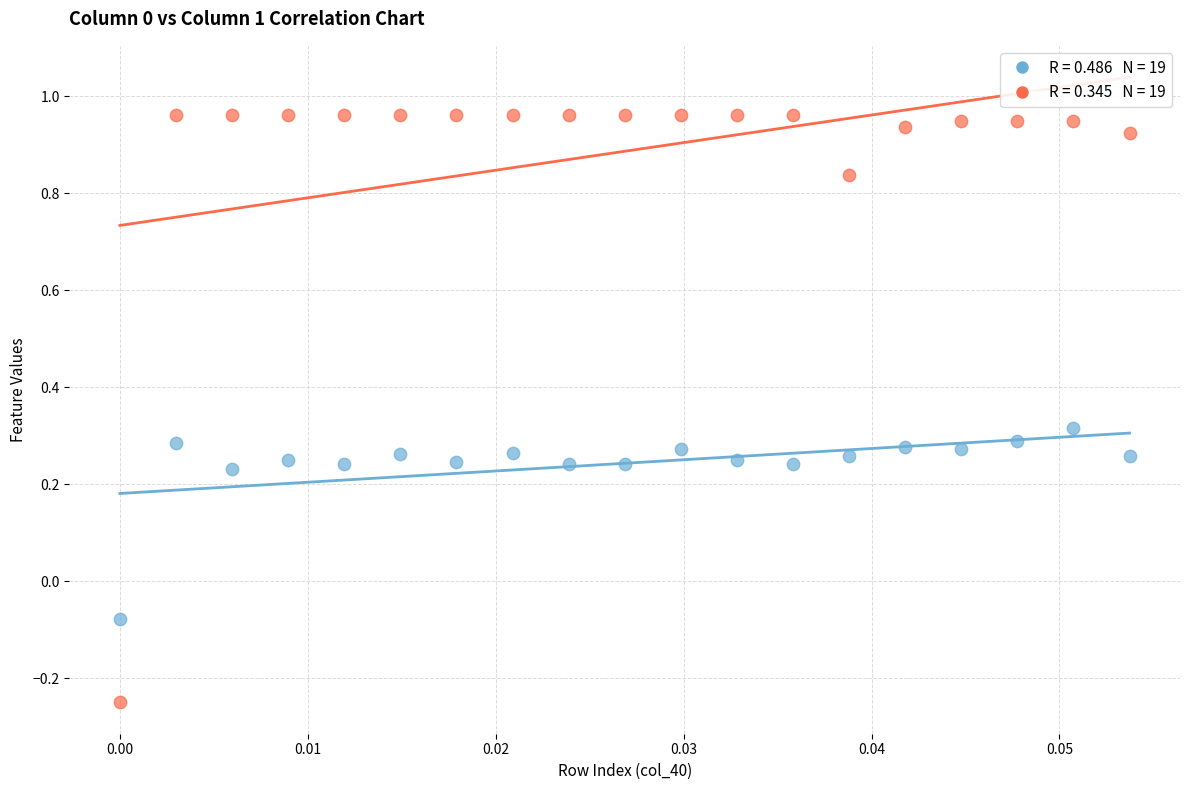

Across all data points, what is the range of Y values (max minus min)?

1.2